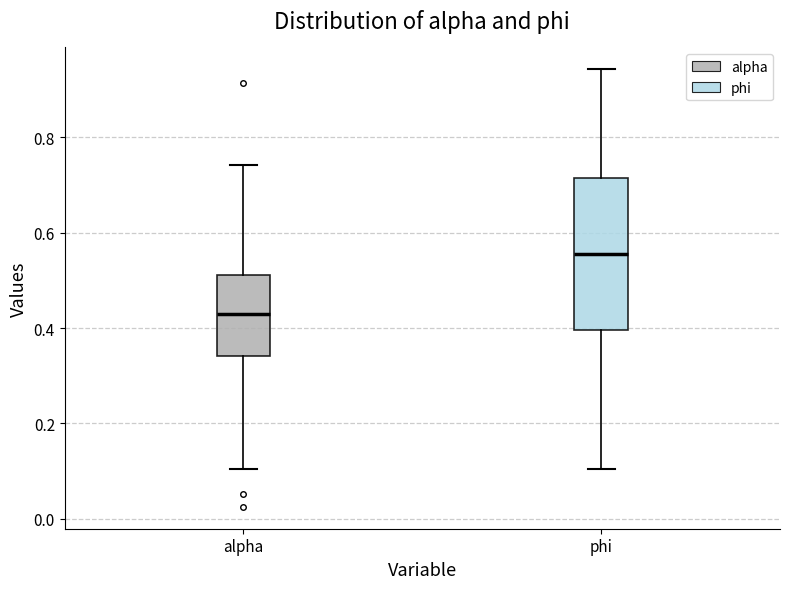

Reading left to right, read every box against the y-axis: the position of its median line, the range the box covers, and the ends of its whiskers. The values are not printed on the chart, so give them approximately, as read against the axis.

alpha: median 0.44, box 0.34 to 0.52, whiskers 0.10 to 0.74
phi: median 0.56, box 0.40 to 0.72, whiskers 0.10 to 0.94